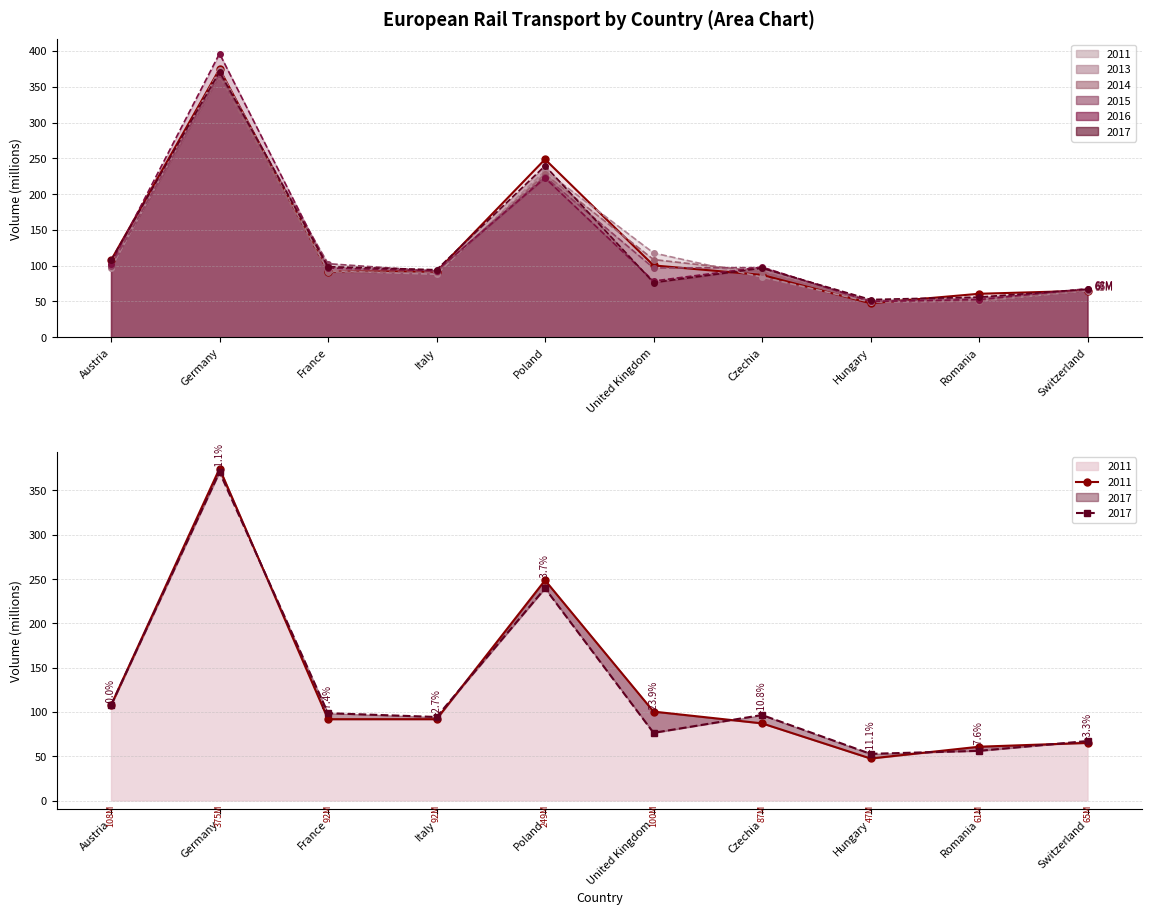

List the labels in order of 2015 line value, largest first.

Germany, Poland, France, Austria, Czechia, United Kingdom, Italy, Switzerland, Romania, Hungary